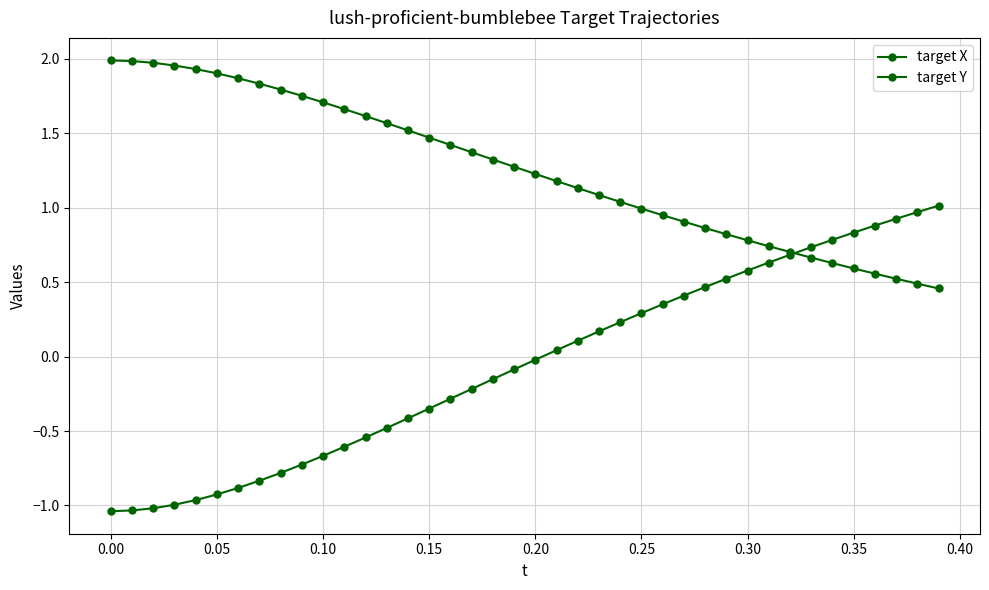

After their last crossing, which series has the higher values: target X or target Y?

target Y